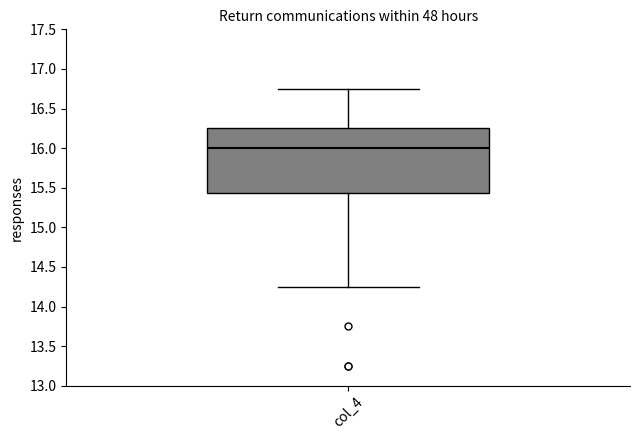

Read this box plot against the y-axis: the position of the median line, the range covered by the box, and the ends of both whiskers. The values are not printed on the chart, so give them approximately, as read against the axis.

median 16.00, box 15.45 to 16.25, whiskers 14.25 to 16.75